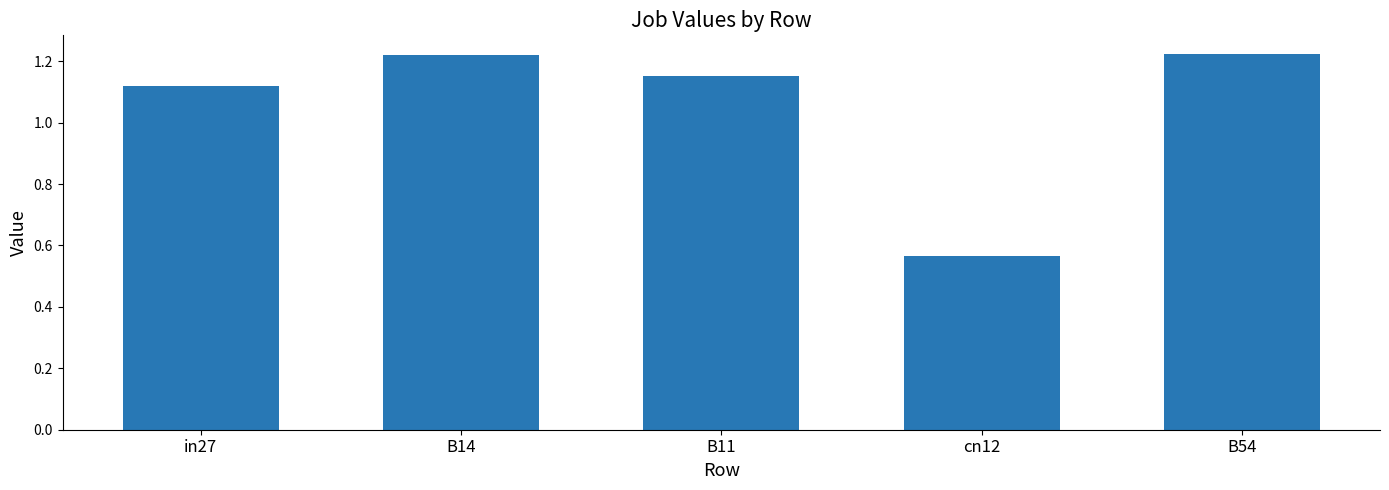

The chart shows a value of 1.7 at B14. True or false?

False